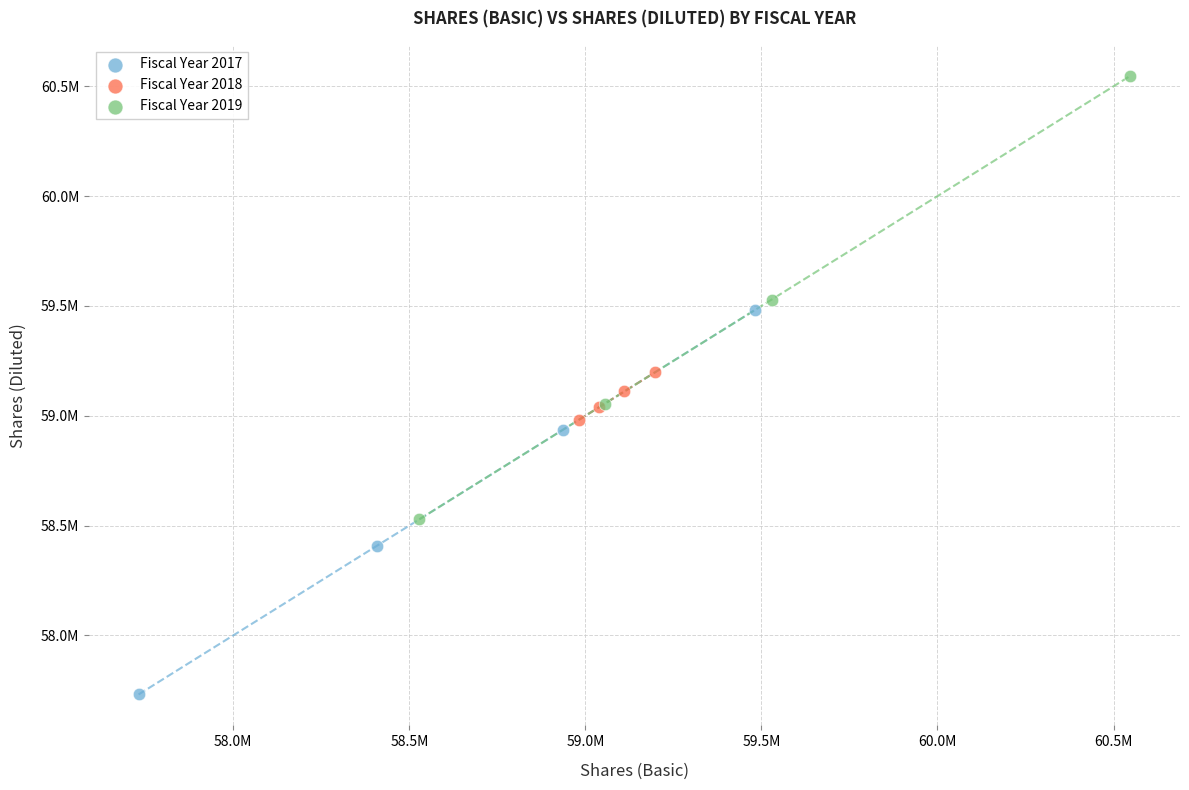

What are all the series names shown in the legend?

Fiscal Year 2017, Fiscal Year 2018, Fiscal Year 2019